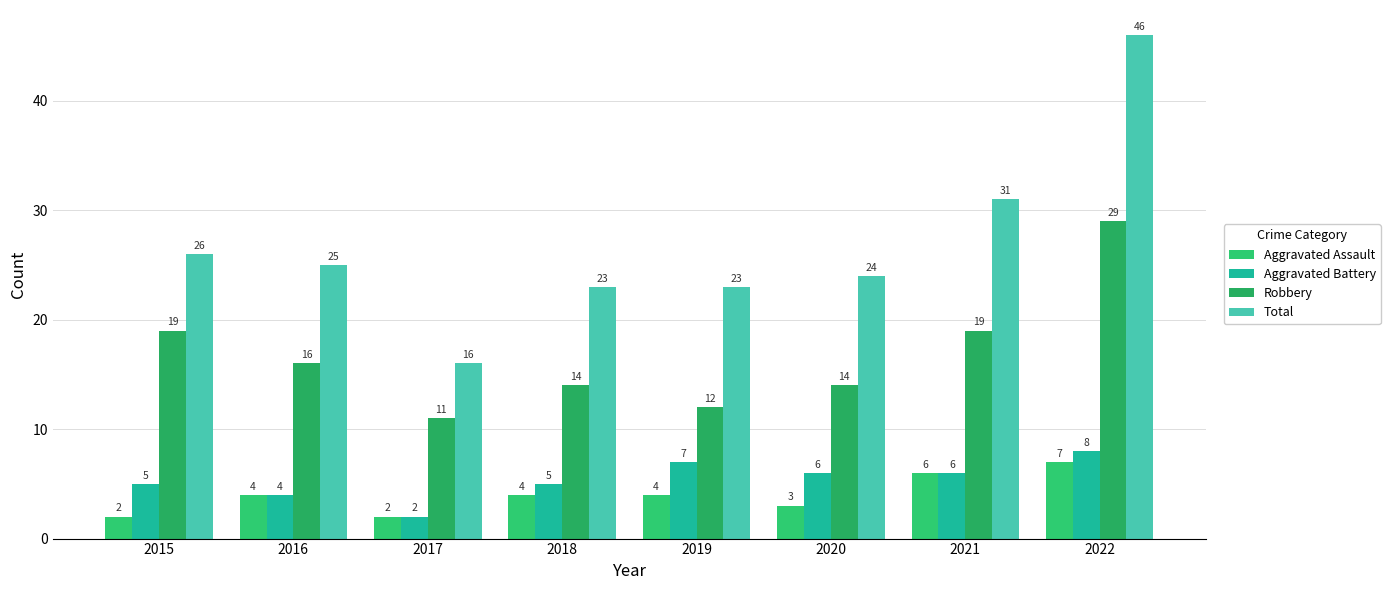

How many data points in Robbery are less than 16?

4